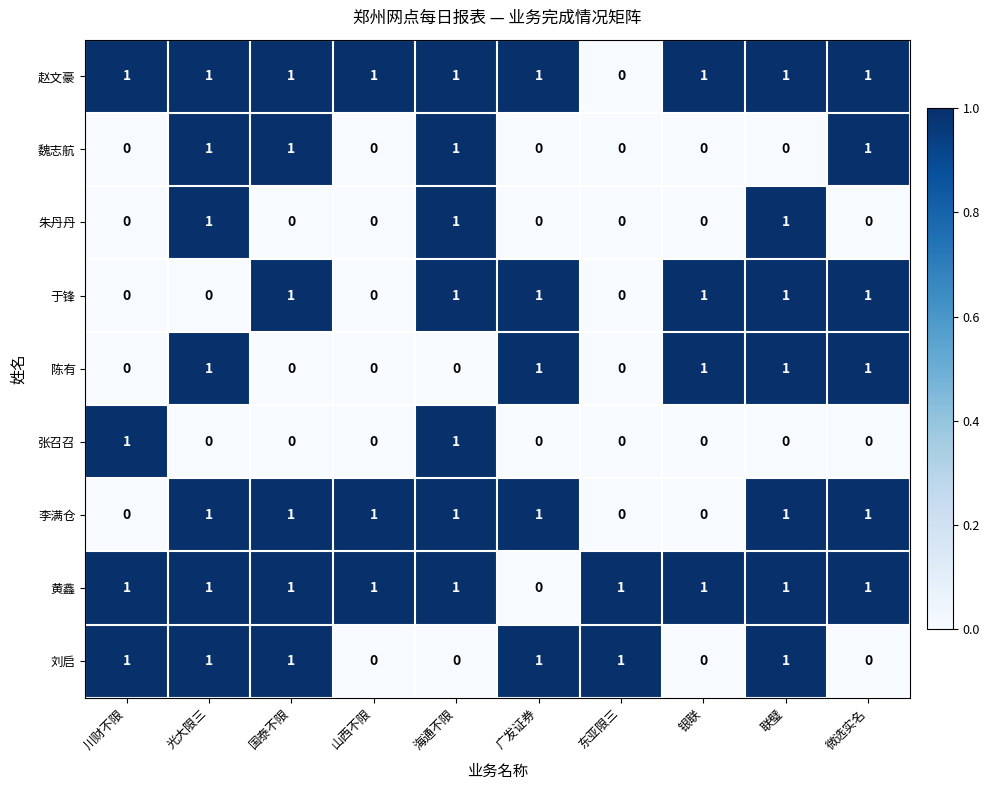

Count the 朱丹丹 values in the range 0 to 1.

10